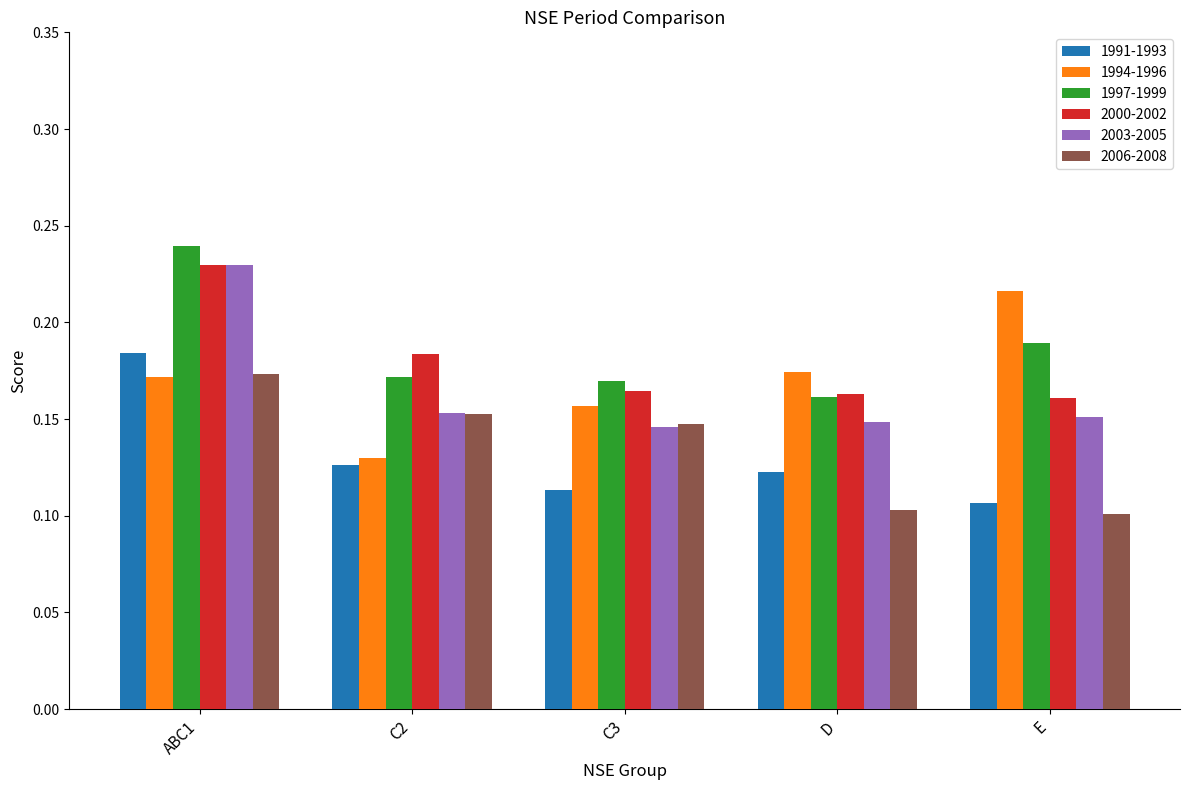

The 1991-1993 series shows 0.3 at ABC1. True or false?

False